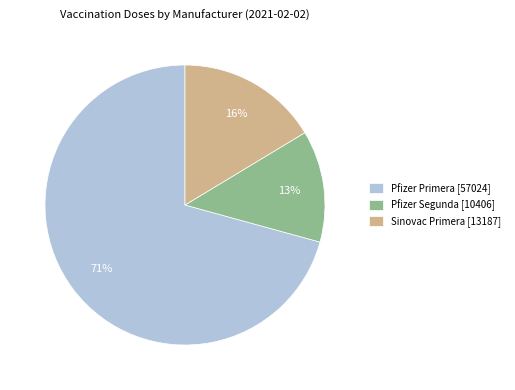

To the nearest percent, what is the average slice percentage?

33%